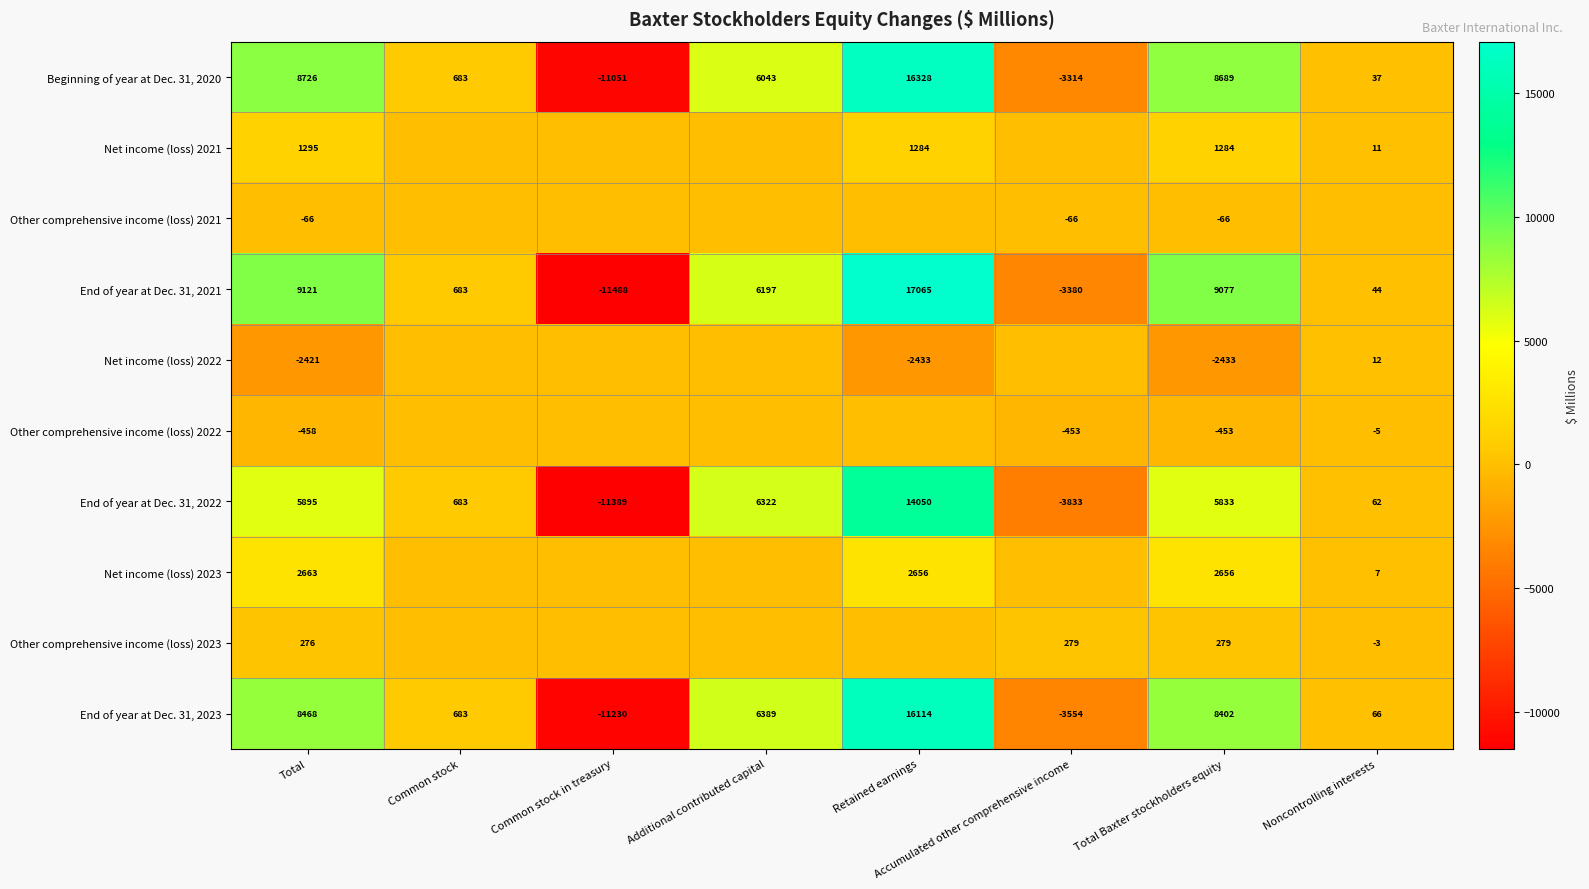

What is the average value of the End of year at Dec. 31, 2022 series?

2203